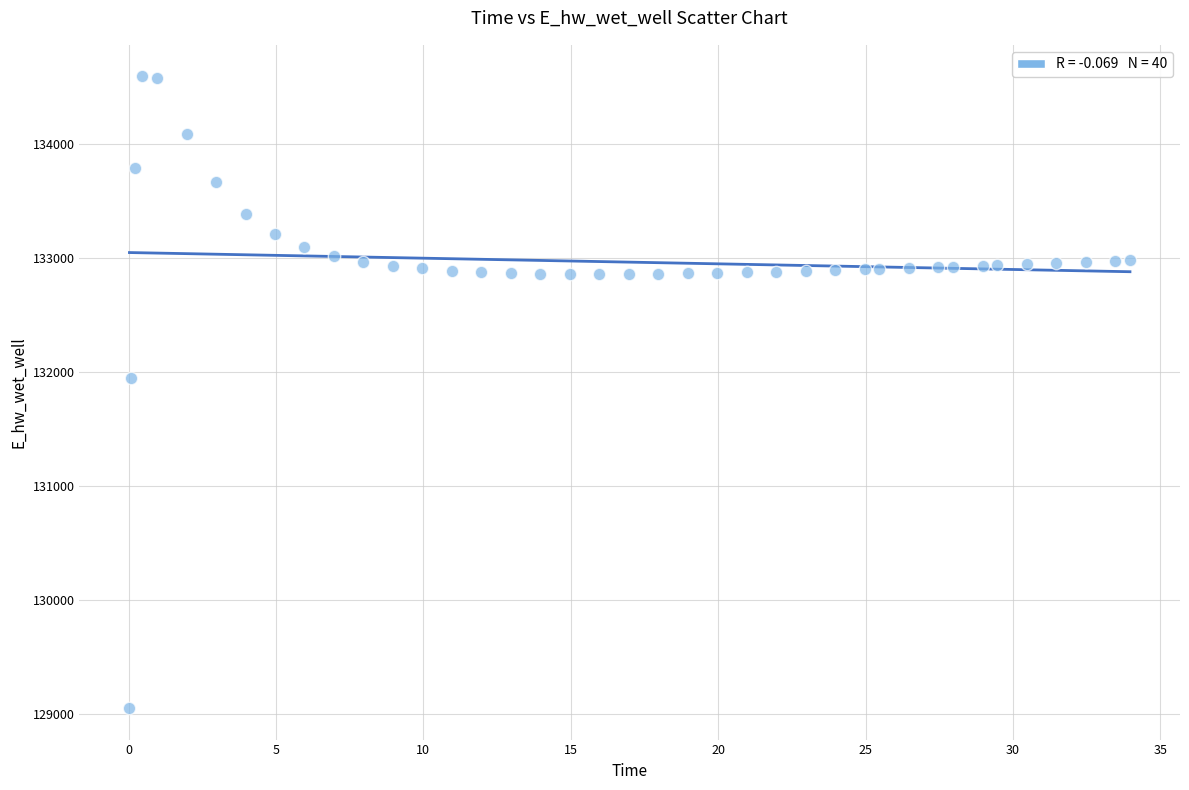

What Y value in the scatter plot is closest to 131822?

131943.2